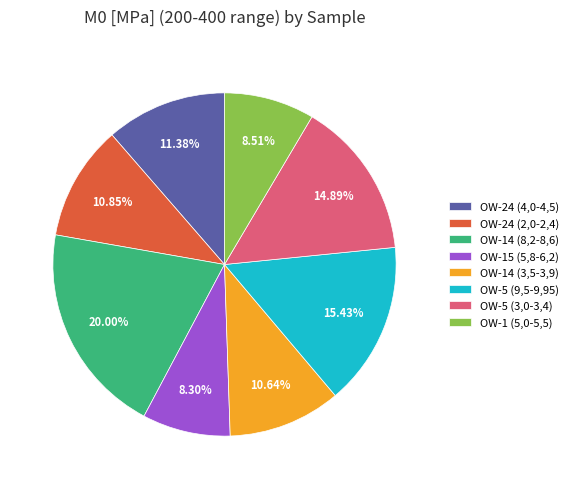

How many slices are in this pie chart?

8